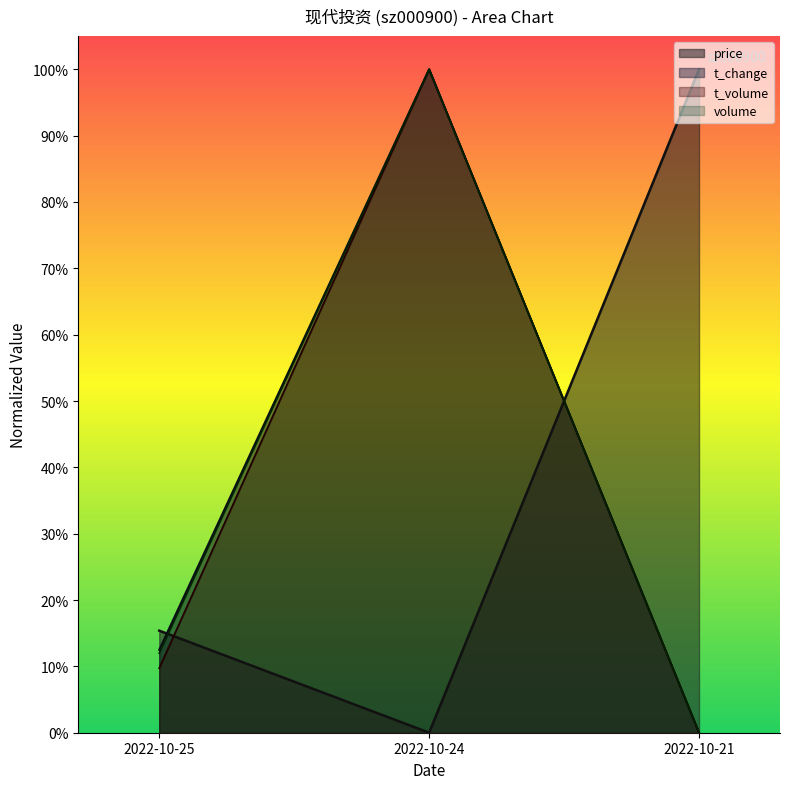

What is the sum of all t_change values?

1.1